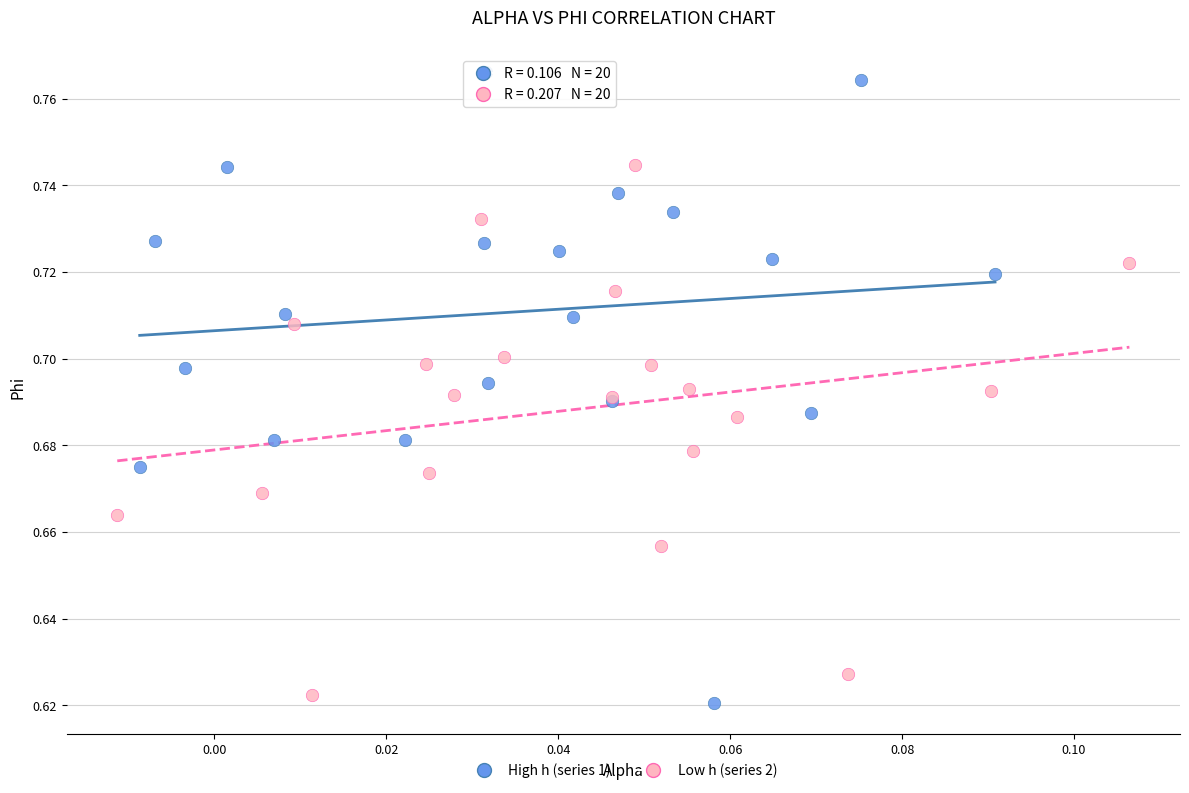

Which series reaches the maximum Y coordinate?

High h (series 1)